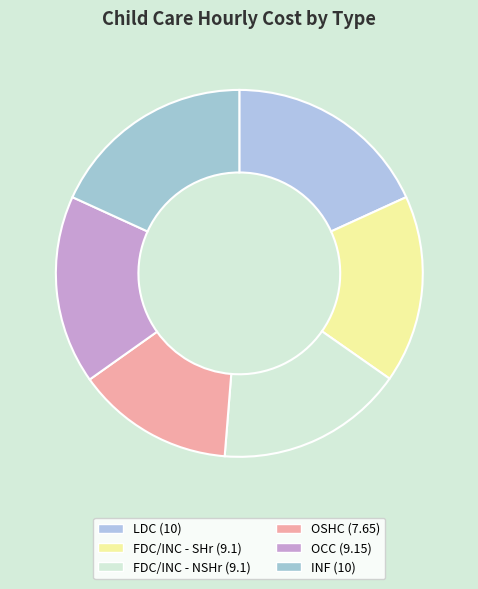

Count the number of slices in the pie.

6